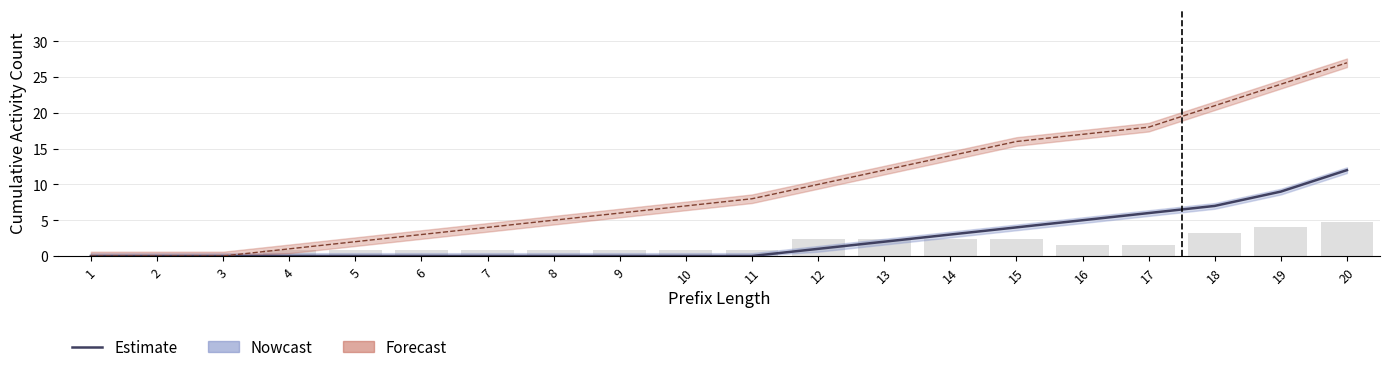

Reading right to left, what are all the values shown in this chart?

12	9	7	6	5	4	3	2	1	0	0	0	0	0	0	0	0	0	0	0